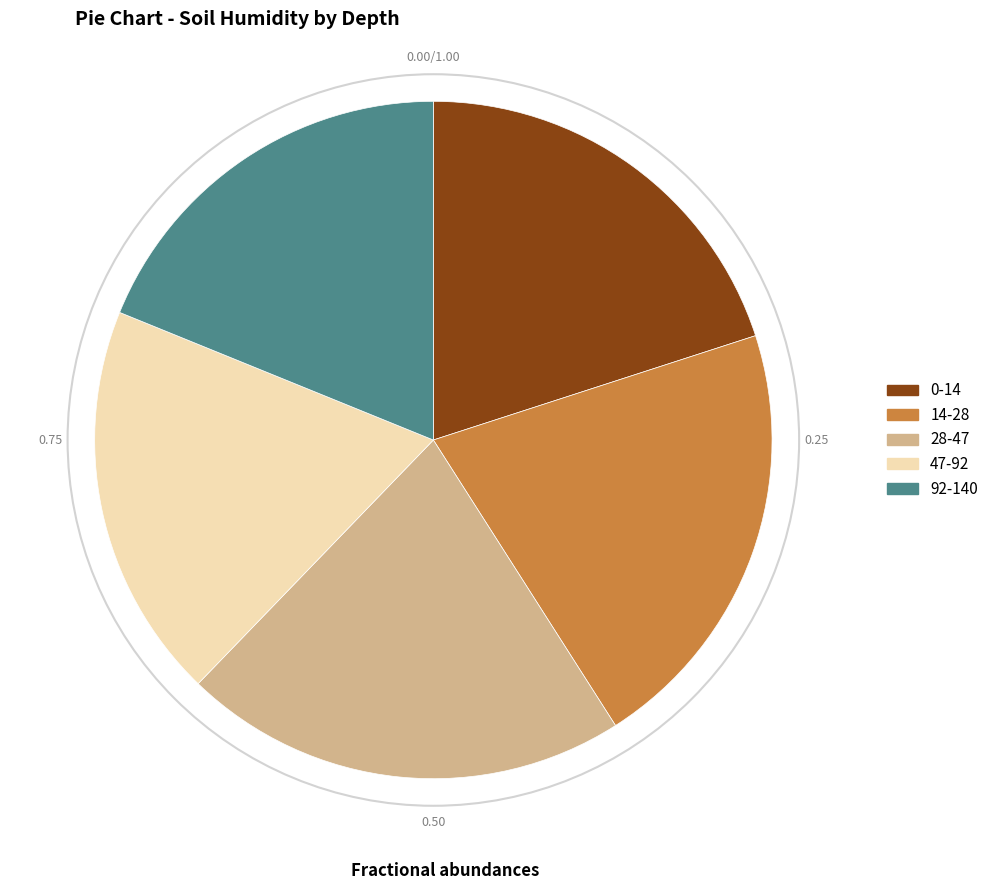

Does 28-47 account for over 50% of the chart?

No